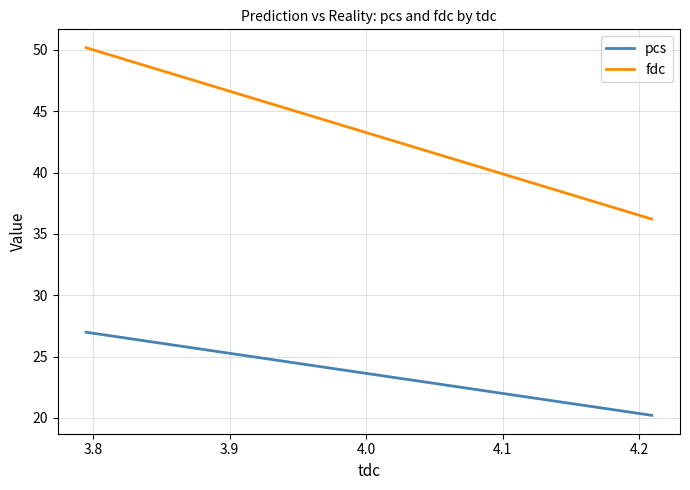

What is the total value across all series at 3.8?

77.2